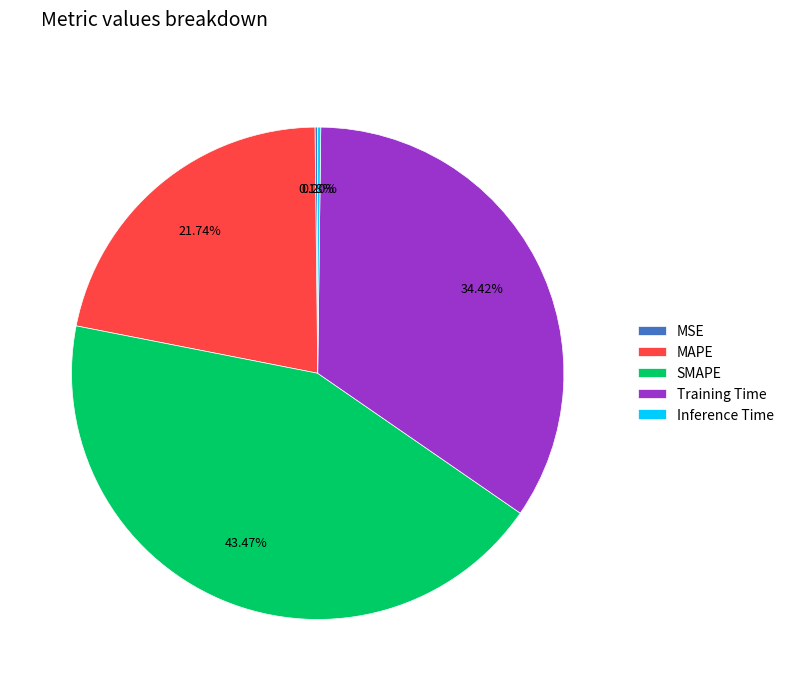

What percentage do Training Time and MAPE together represent?

56.2%